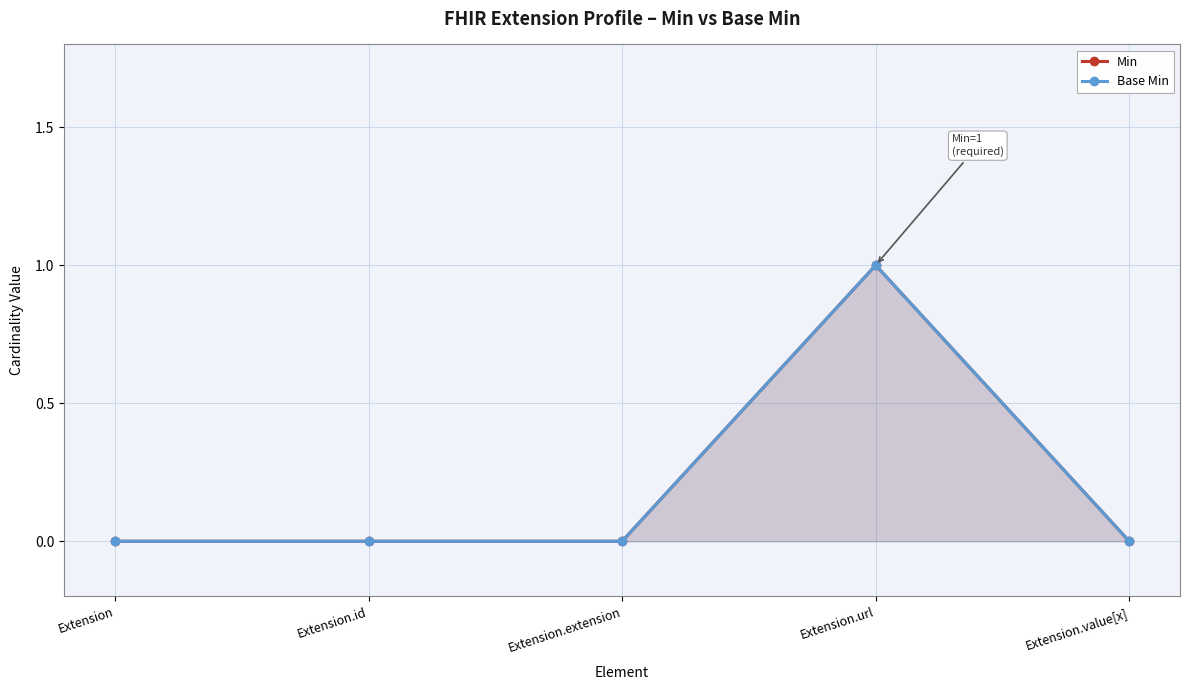

The value of Min at Extension.url is 1. True or false?

True